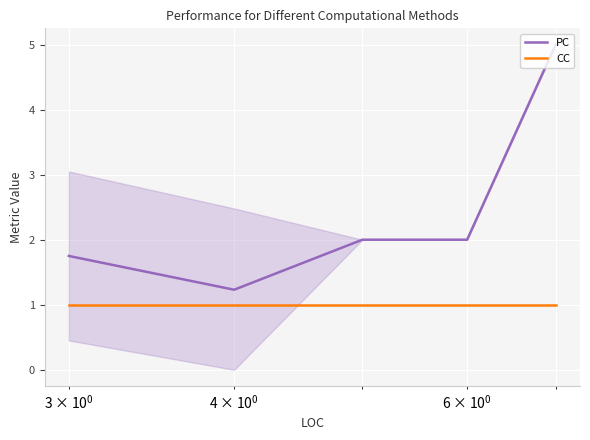

True or false: PC and CC intersect in this chart.

False